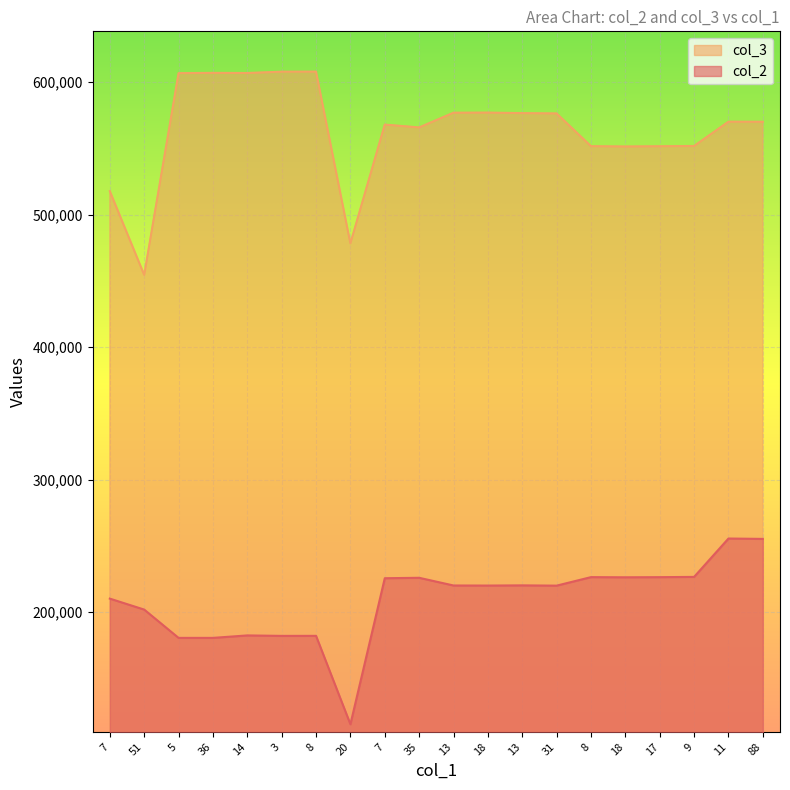

What value does the col_2 series have at 8, to the nearest 10?

226460